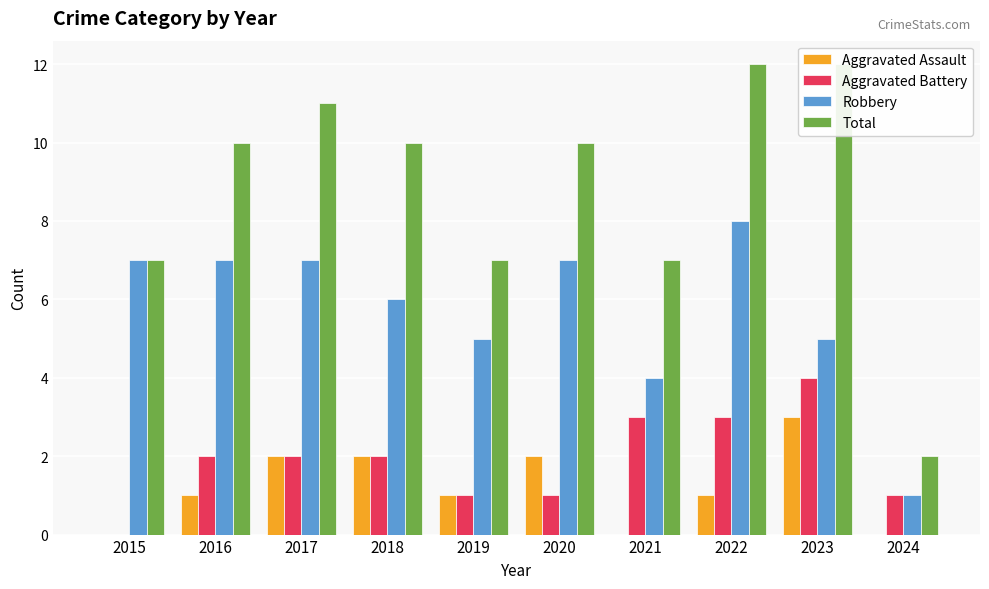

What is the difference between the highest and lowest values at 2018?

8